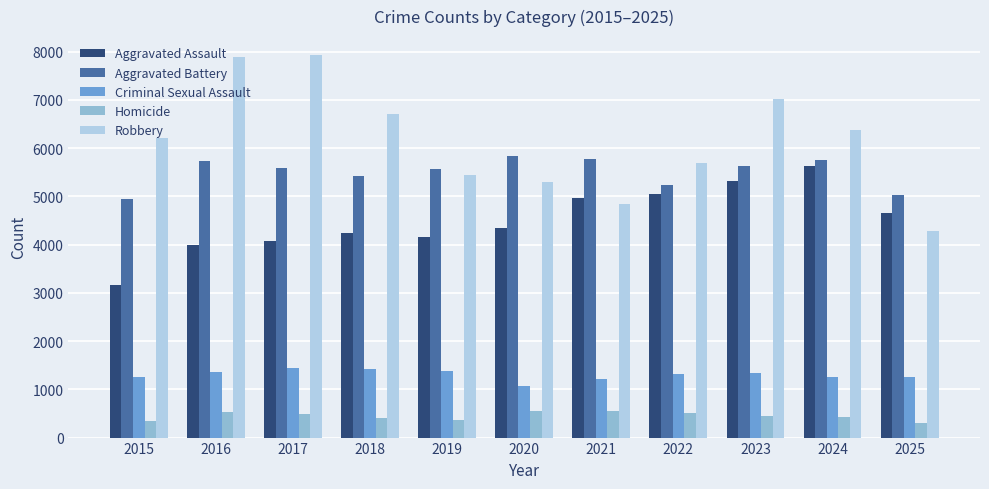

Is it true that Robbery equals 6701 at 2018?

True